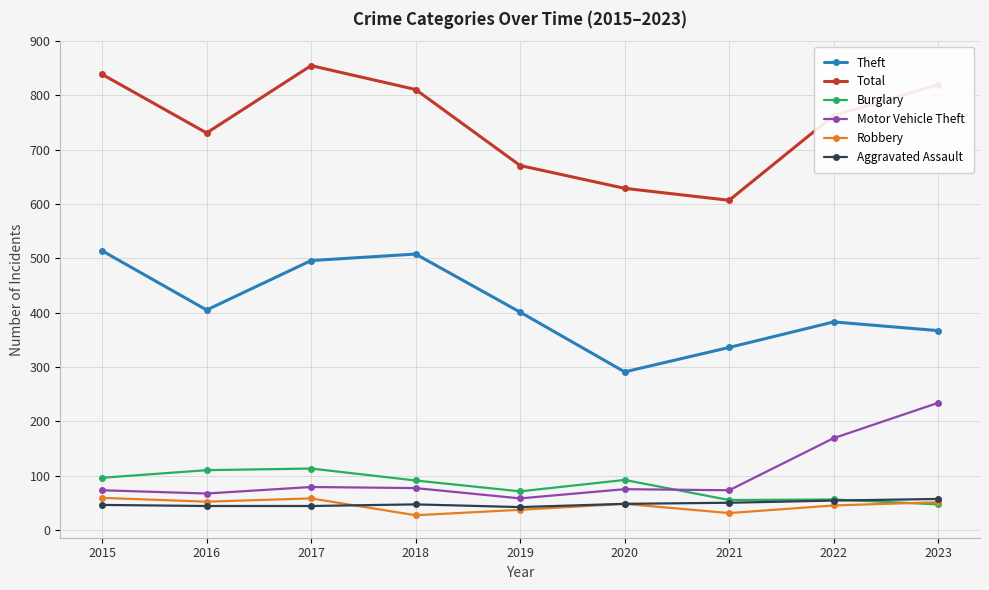

What is the difference between the highest and lowest values at 2023?

773